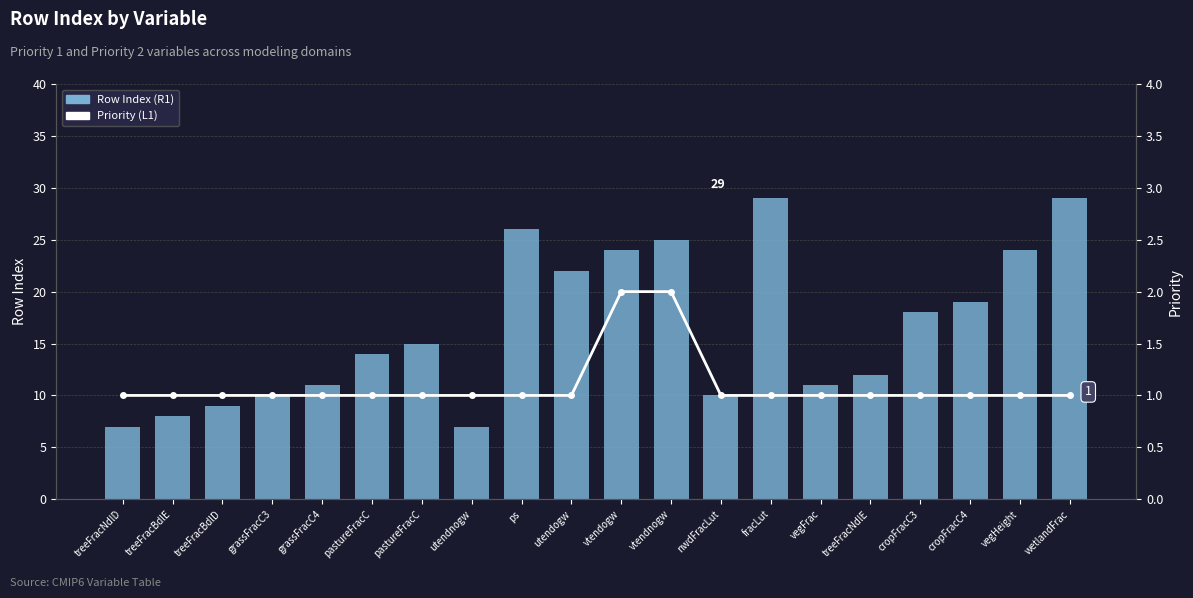

What is the total value across all series at cropFracC4?

20